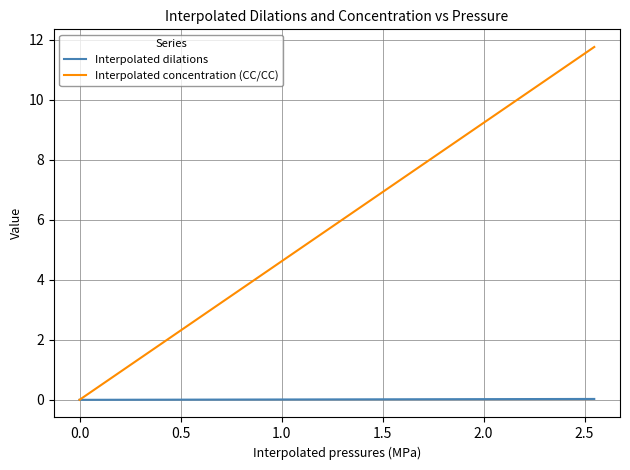

Which series has the widest spread of values?

Interpolated concentration (CC/CC)